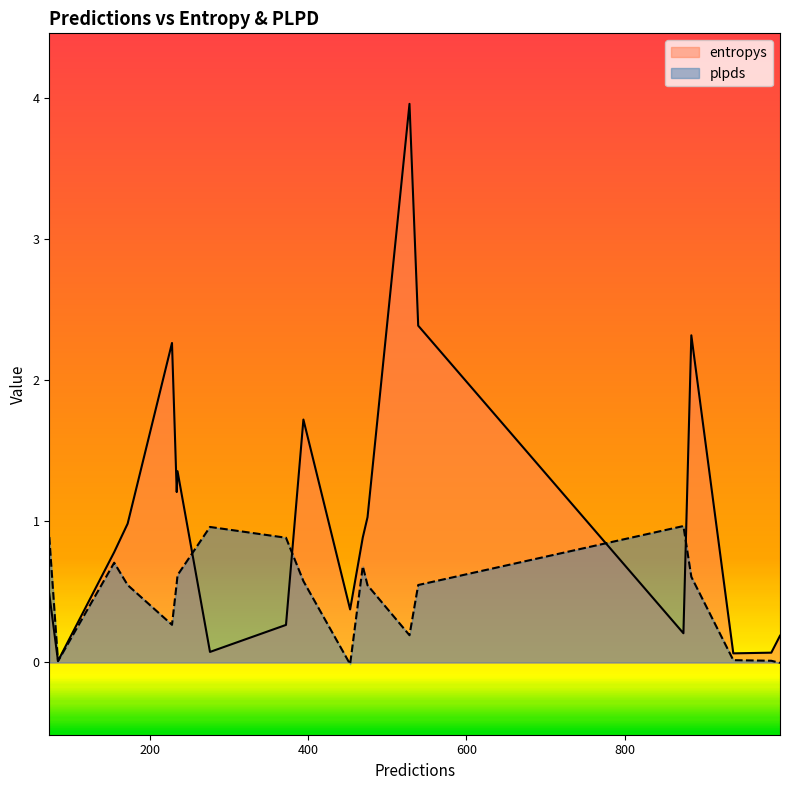

What is the sum of all plpds values?

9.6